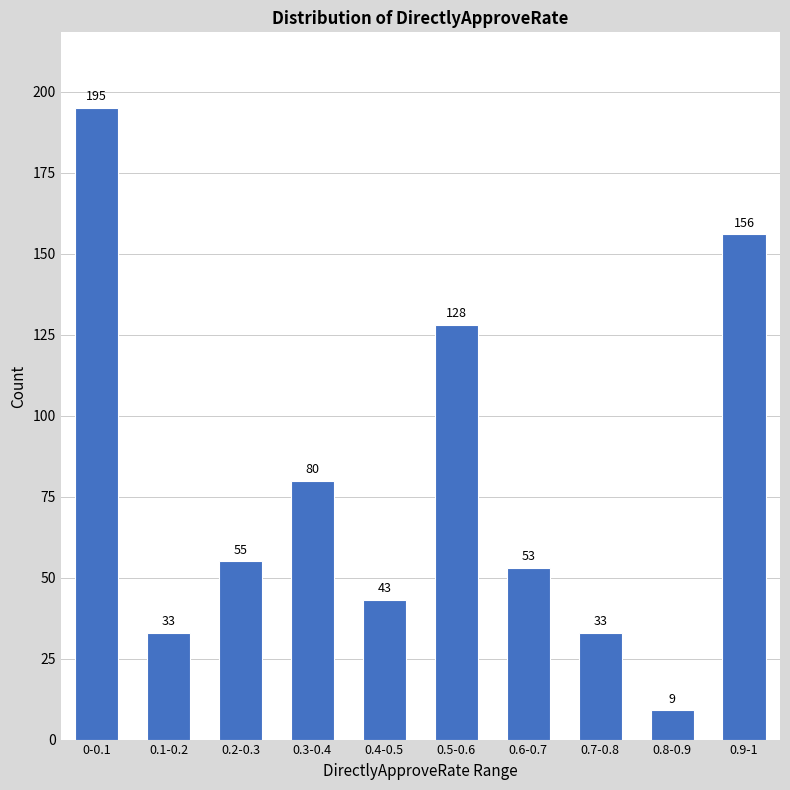

What is the minimum value shown in the chart?

9